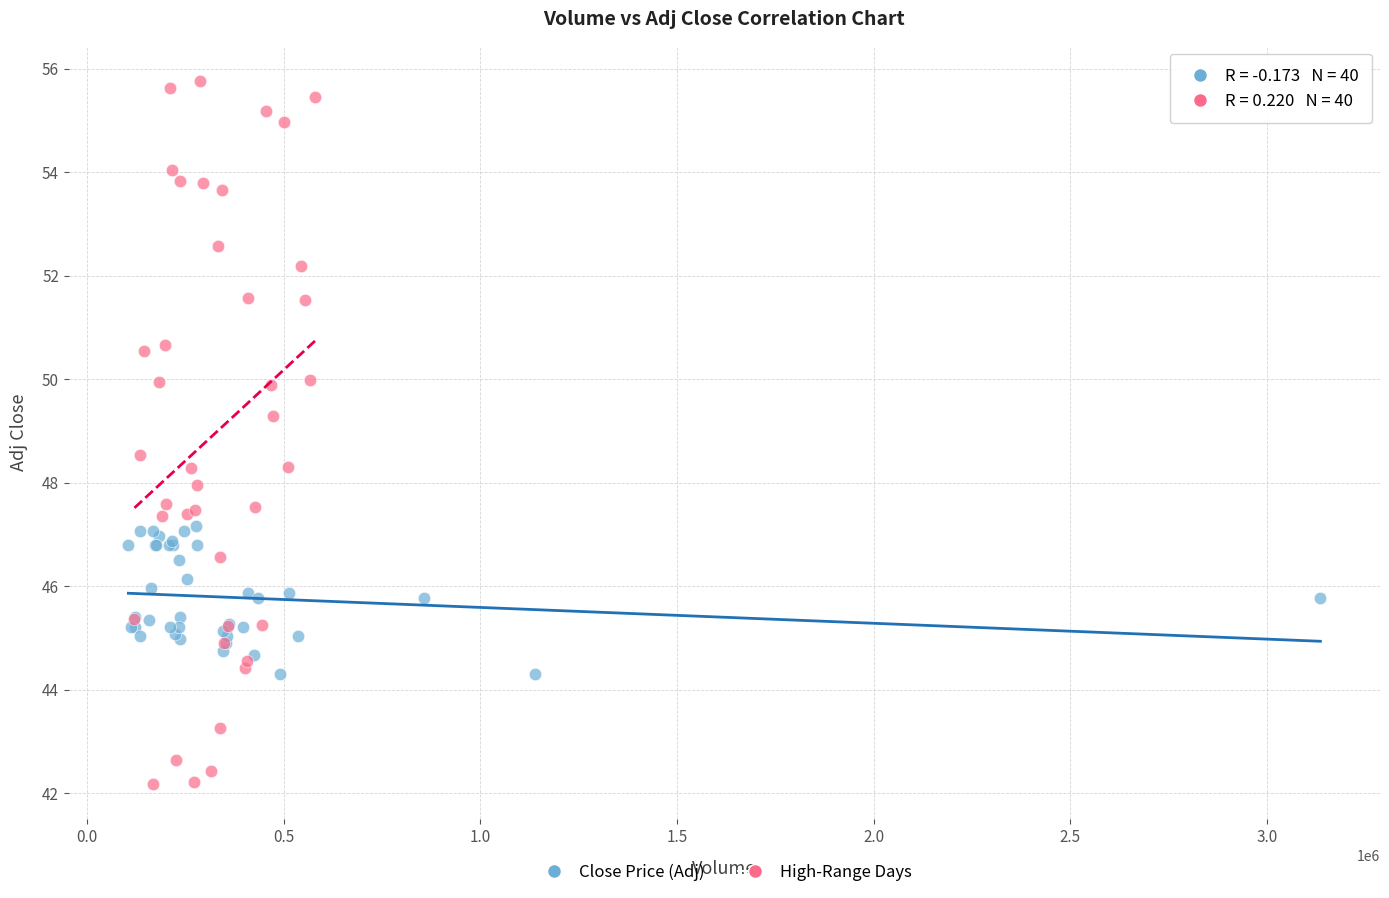

Which series reaches the minimum Y coordinate?

High-Range Days